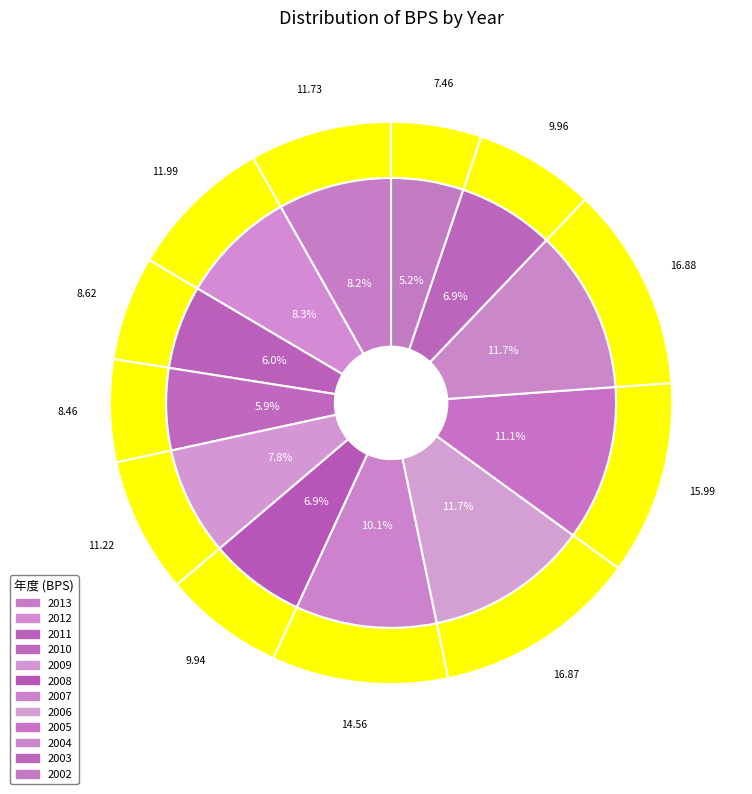

To the nearest percent, what is the difference between the 2012 and 2007 slice percentages?

2%